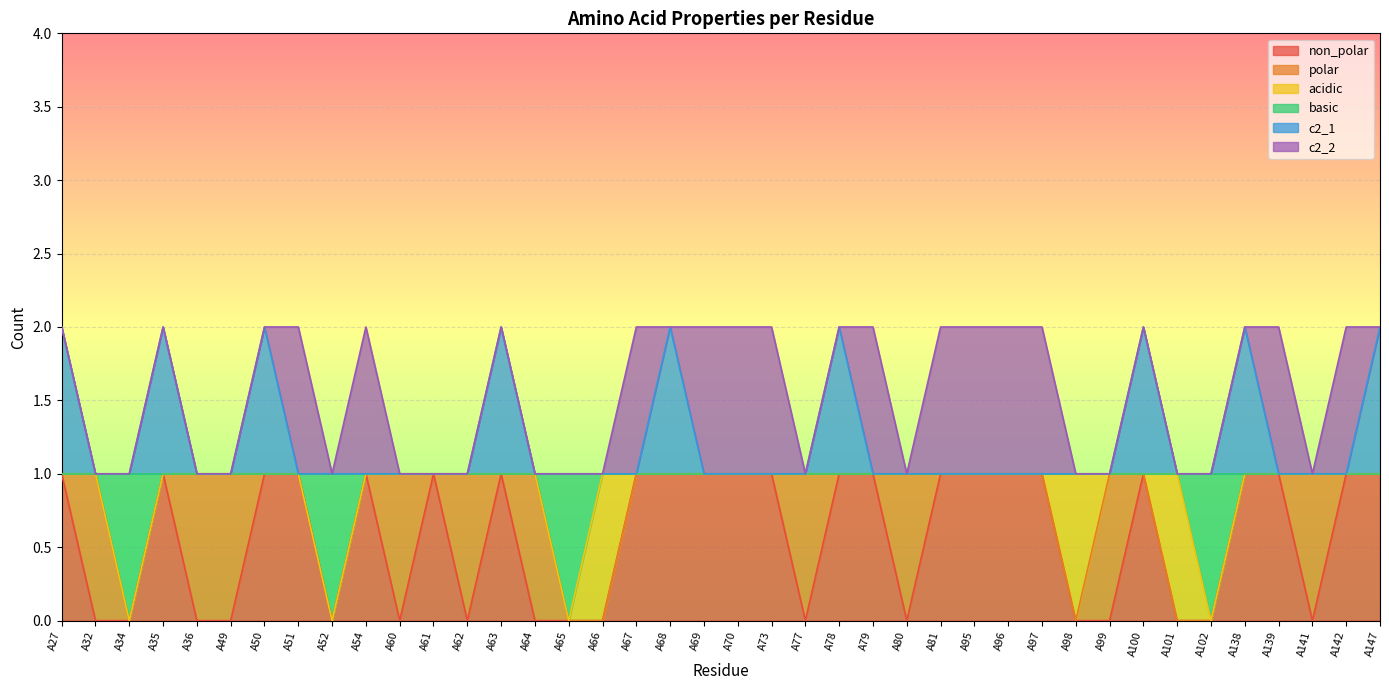

Which has a higher value, A138 or A79?

A138